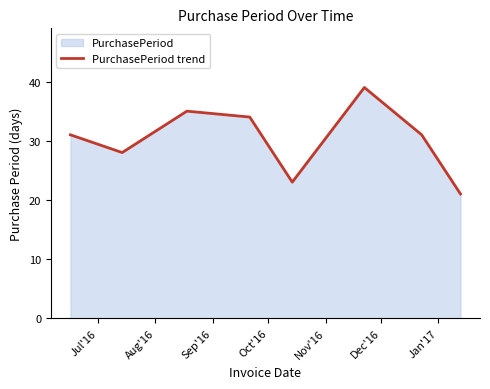

What is the sum of all values?

242